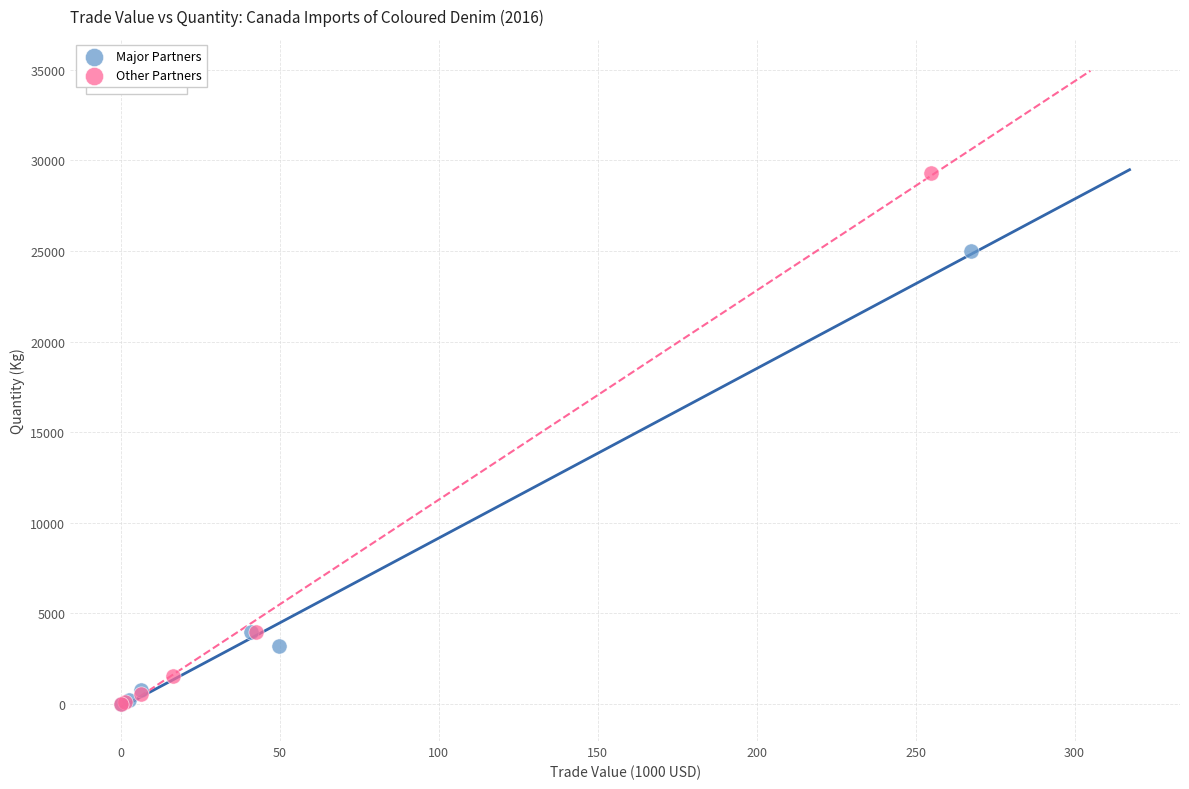

Which series contains the highest Y value?

Other Partners